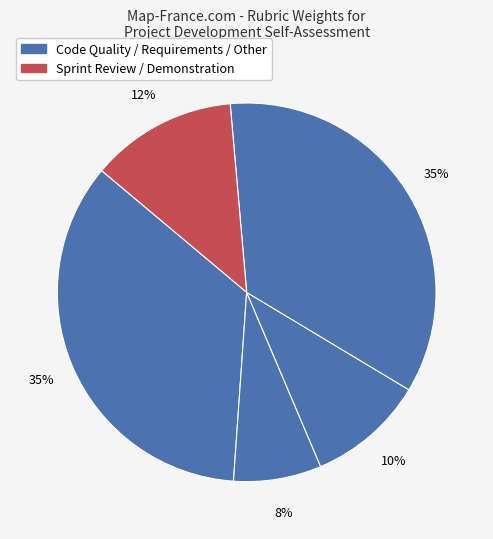

Count the number of slices in the pie.

5